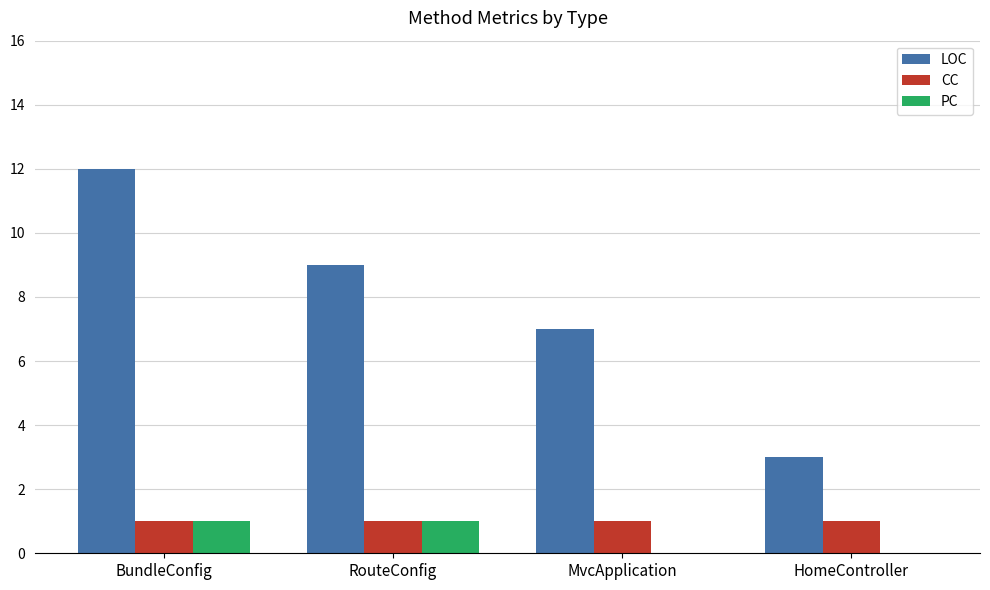

What is the sum of all CC values?

4